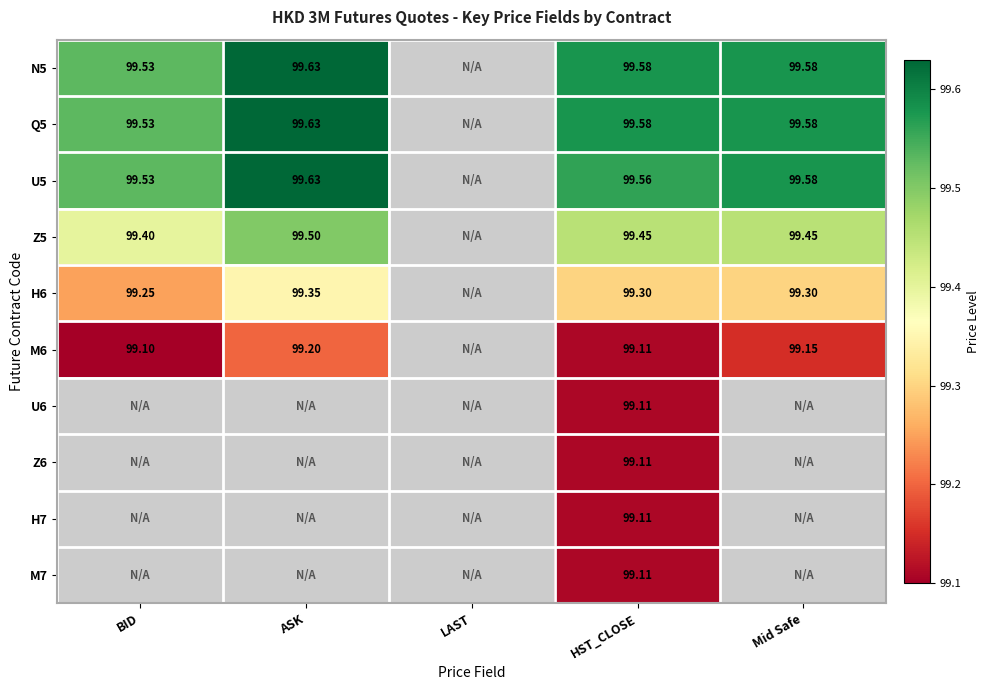

Which has a higher value, ASK or BID?

ASK